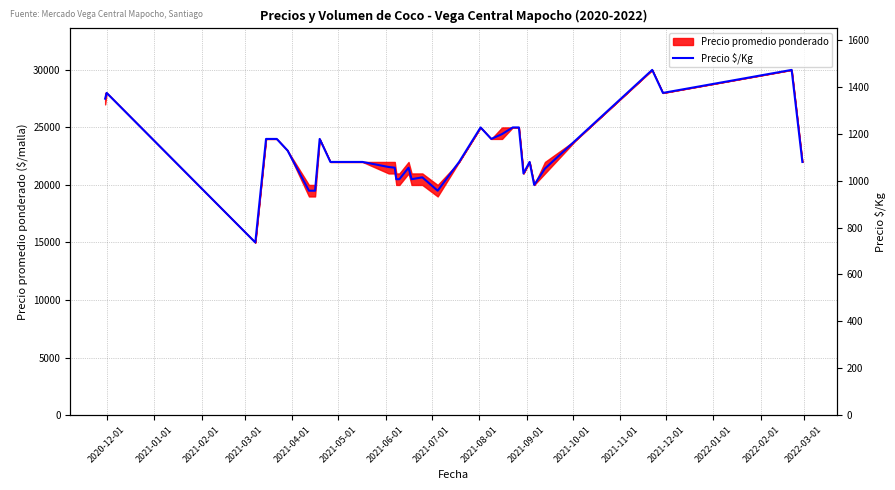

How many points are lower than both their immediate neighbors (excluding endpoints)?

7